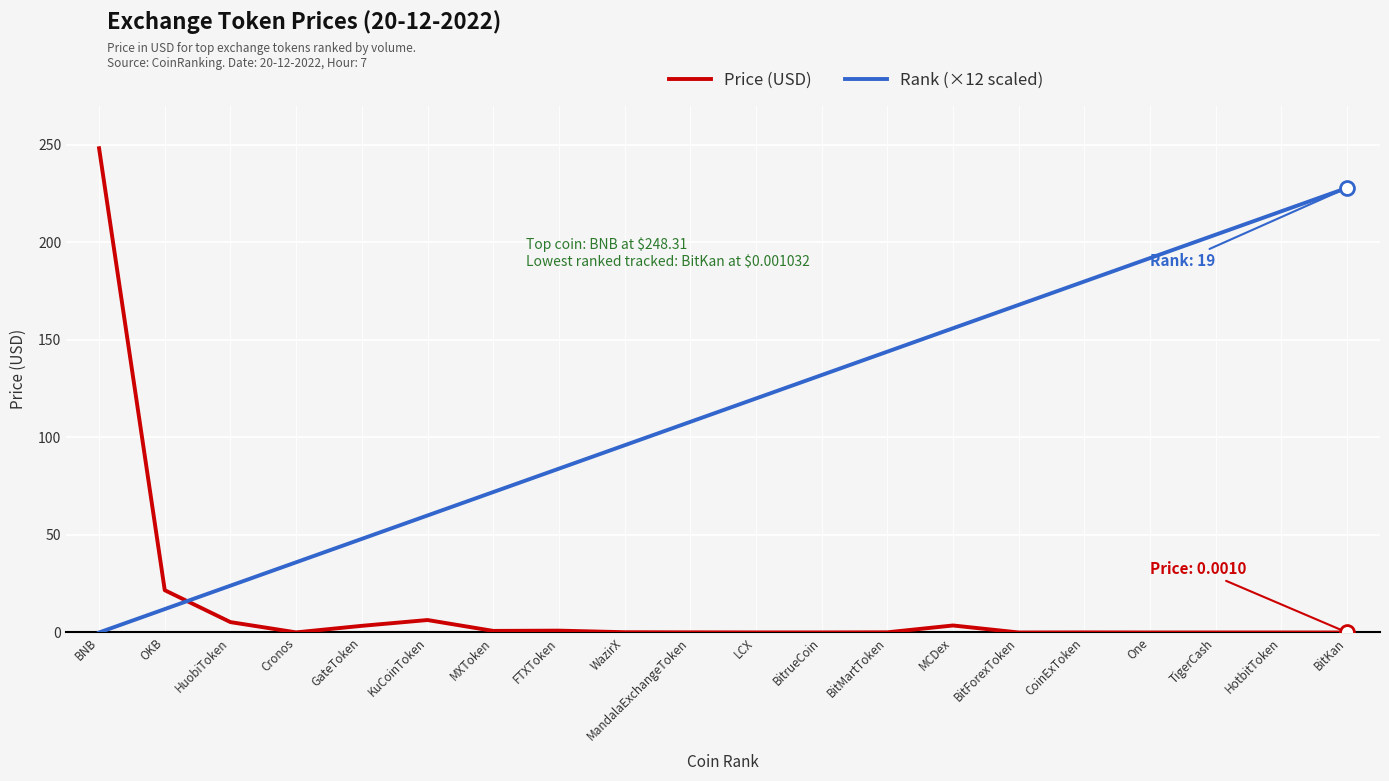

At how many categories does at least one series exceed 142?

9